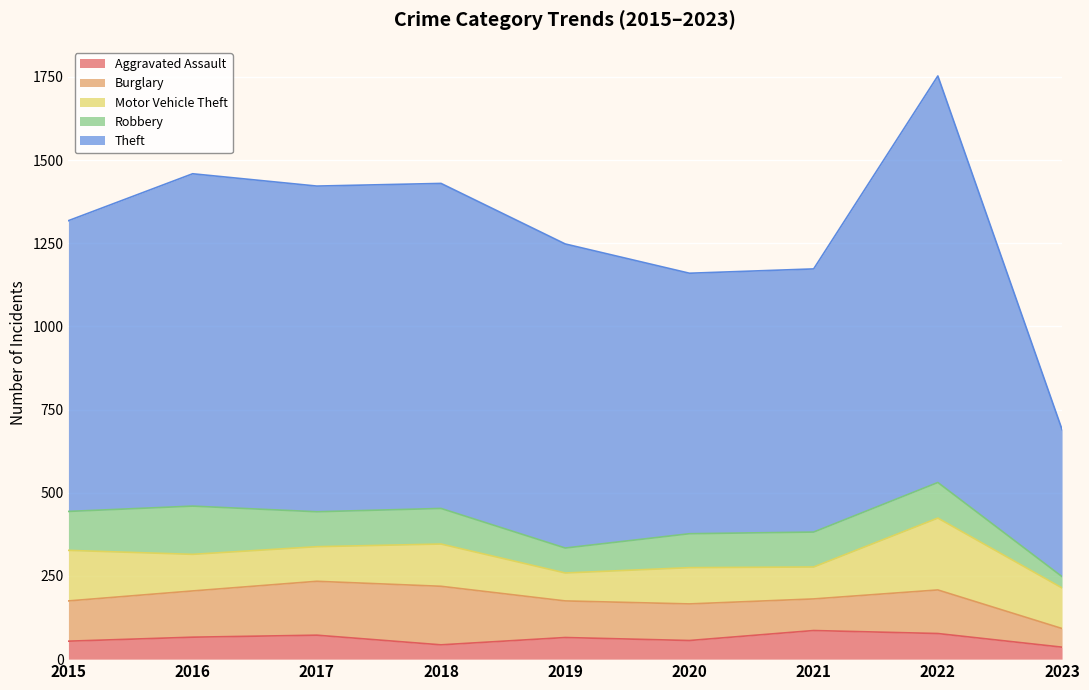

Reading left to right, list all the values displayed in this chart.

Aggravated Assault: 2015=54	2016=66	2017=72	2018=43	2019=65	2020=56	2021=86	2022=77	2023=36
Burglary: 2015=121	2016=139	2017=162	2018=176	2019=110	2020=110	2021=95	2022=131	2023=56
Motor Vehicle Theft: 2015=152	2016=110	2017=104	2018=127	2019=84	2020=109	2021=96	2022=216	2023=122
Robbery: 2015=117	2016=145	2017=105	2018=107	2019=75	2020=102	2021=105	2022=107	2023=34
Theft: 2015=874	2016=999	2017=979	2018=977	2019=914	2020=783	2021=791	2022=1222	2023=442